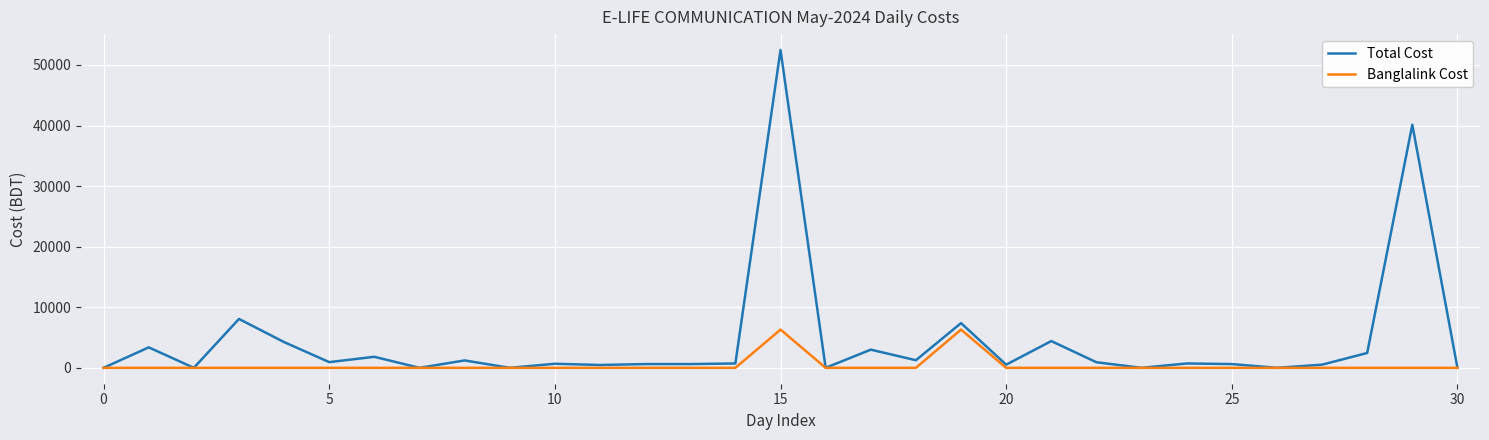

Rank the series by their average value, from highest to lowest.

Total Cost, Banglalink Cost